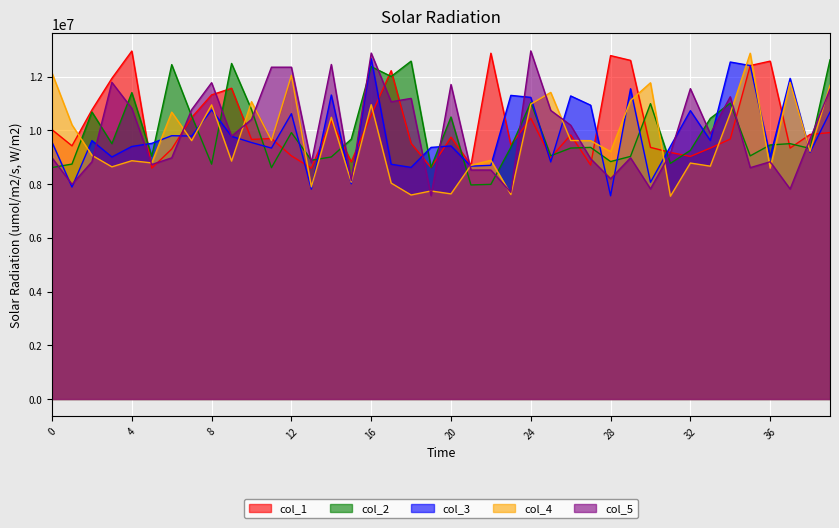

What are all the series names shown in the legend?

col_1, col_2, col_3, col_4, col_5